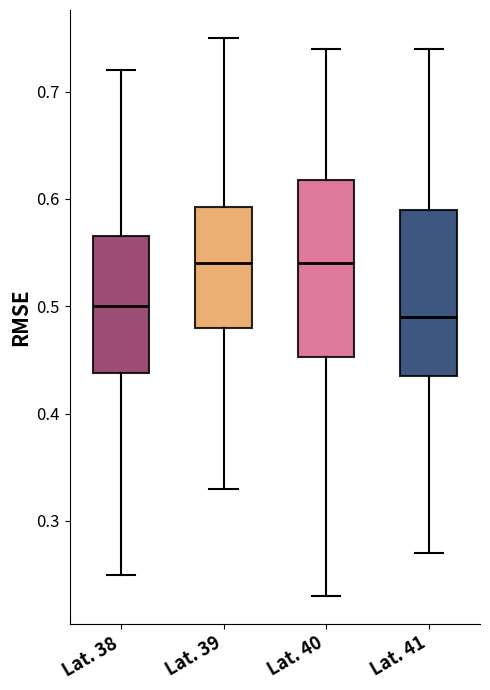

Where does the upper whisker of the box for Lat. 38 end on the y-axis? The values are not printed on the chart, so give them approximately, as read against the axis.

0.72